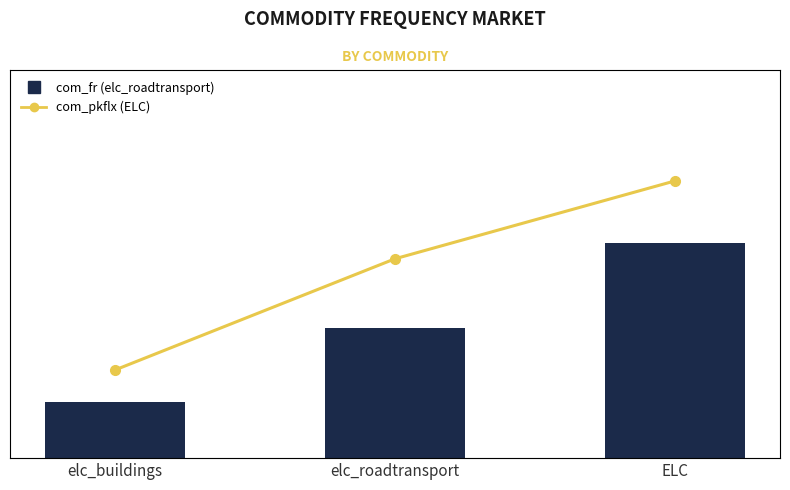

Which has a higher value, ELC or elc_buildings?

ELC